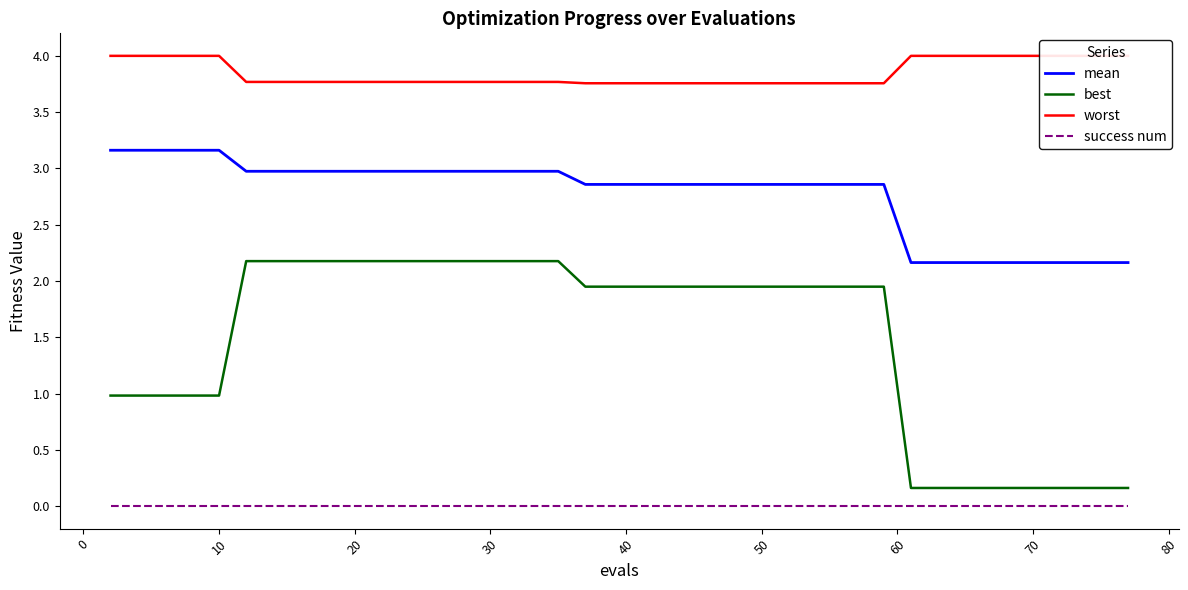

True or false: best and mean intersect in this chart.

False